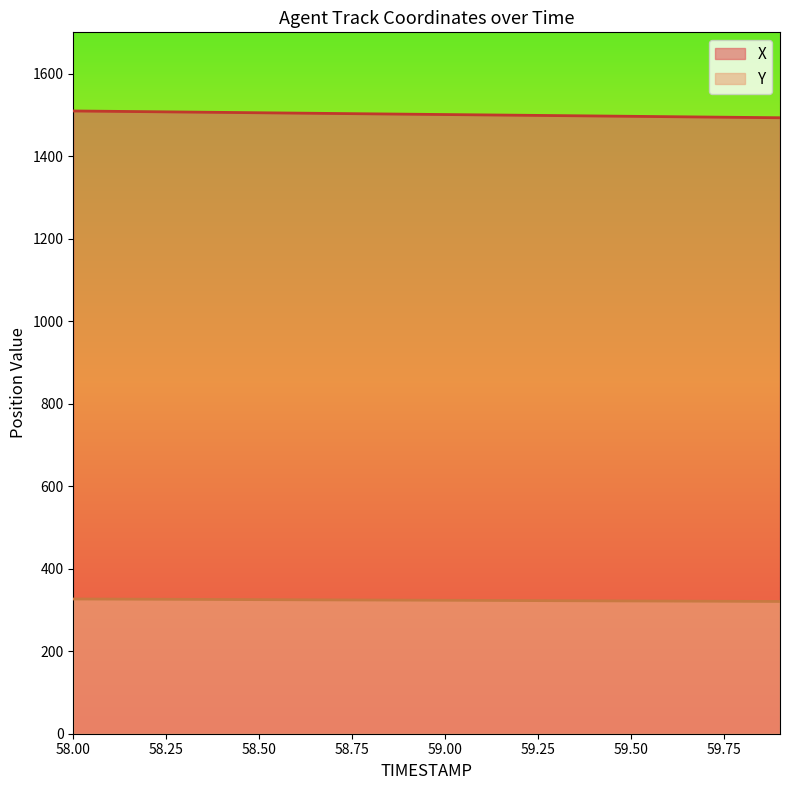

What is the maximum value shown in the chart?

1509.4